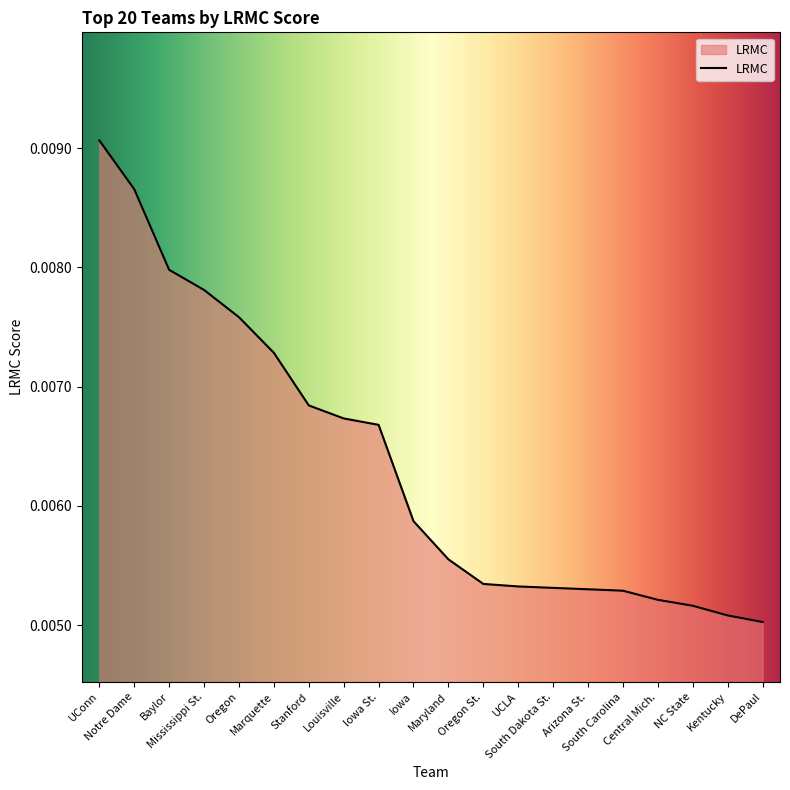

Count the number of data series in this chart.

1